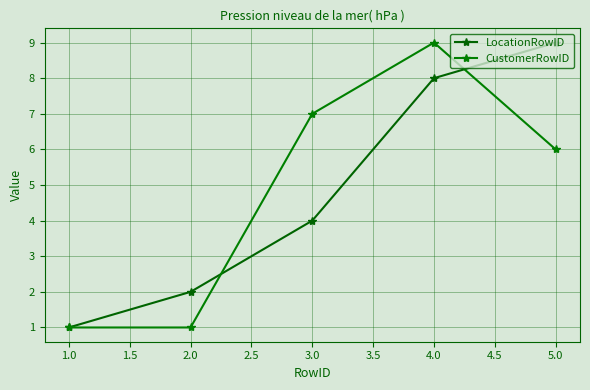

How many LocationRowID values are between 2 and 8?

3